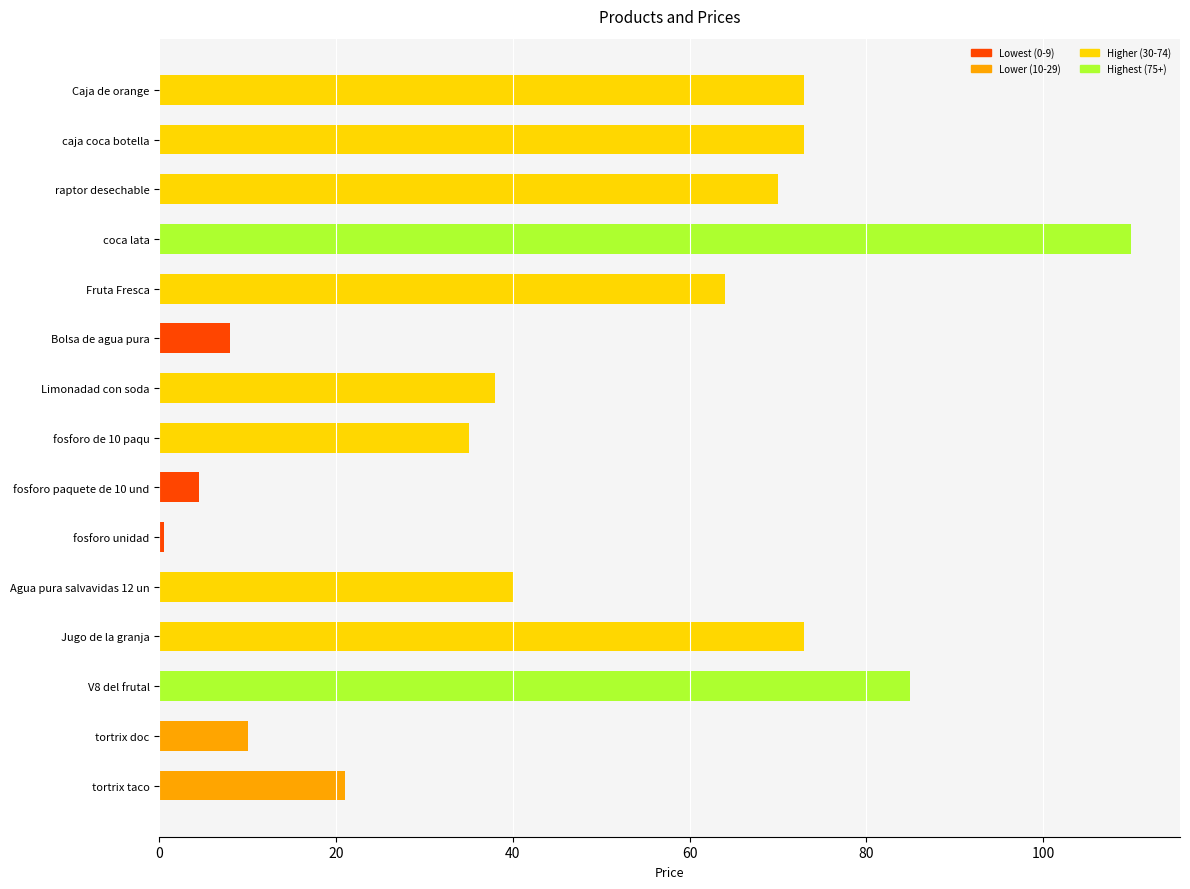

True or false: the data shows 85.0 at V8 del frutal.

True